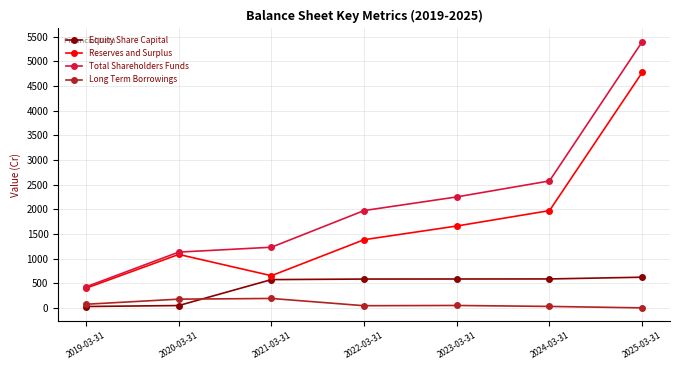

True or false: Reserves and Surplus has a value of 398.6 at 2019-03-31.

True